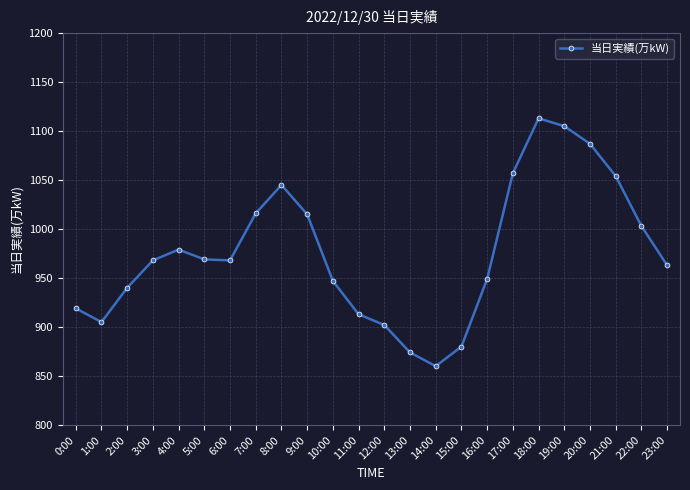

At which label is the value closest to 986?

4:00